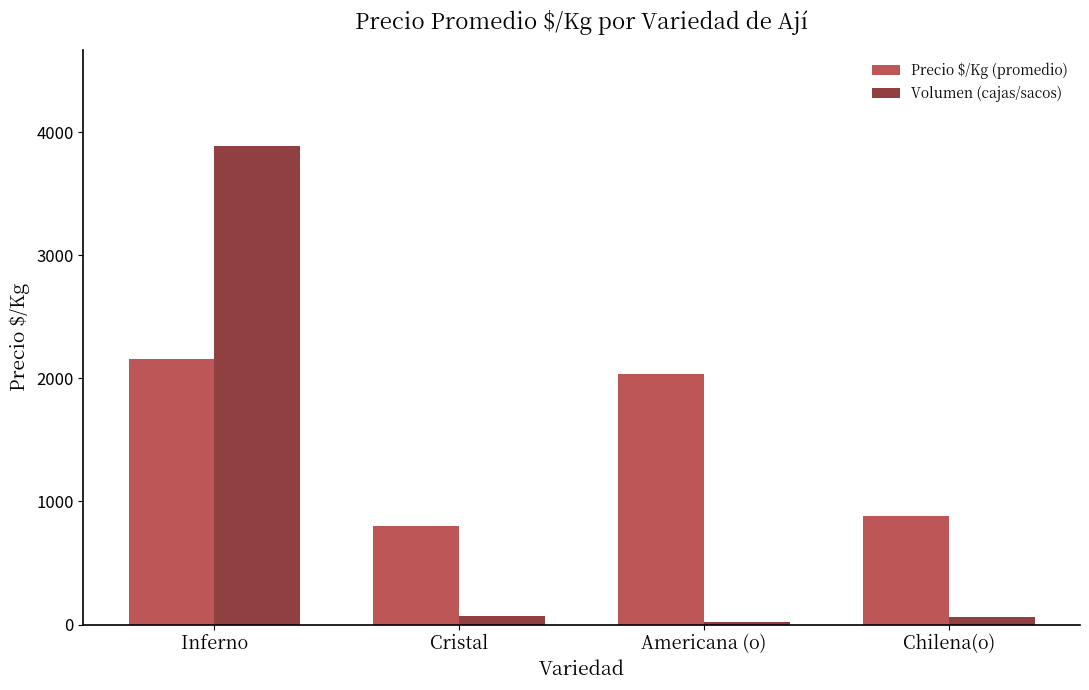

What is the total value across all series at Cristal?

870